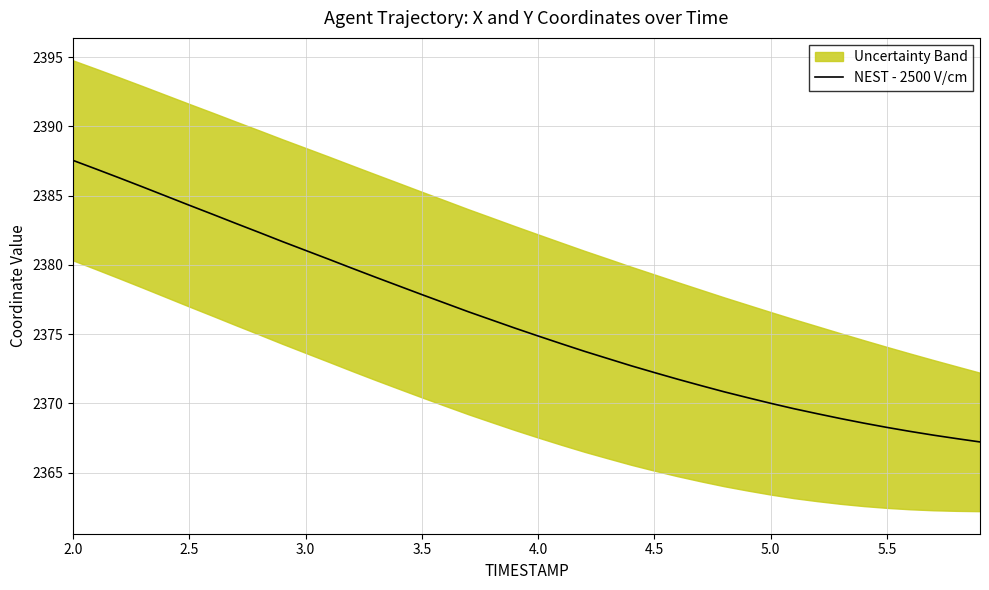

What is the minimum value for NEST - 2500 V/cm?

2367.2